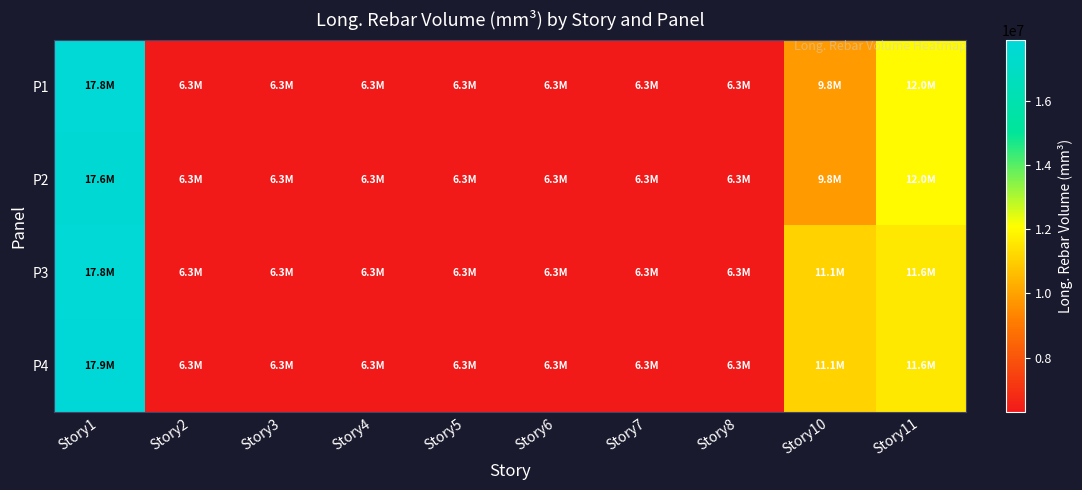

Which has a higher value, Story1 or Story5?

Story1